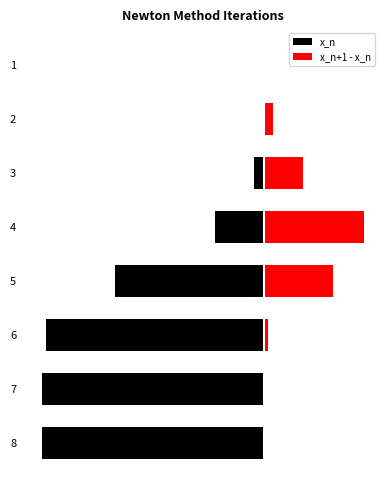

How many bars are there in each group?

2